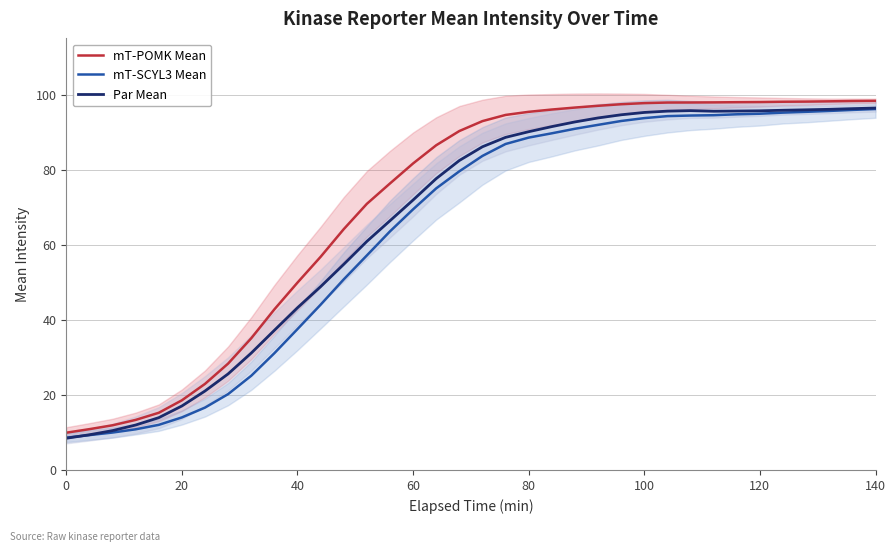

Is this an area chart (filled region under the line)?

No